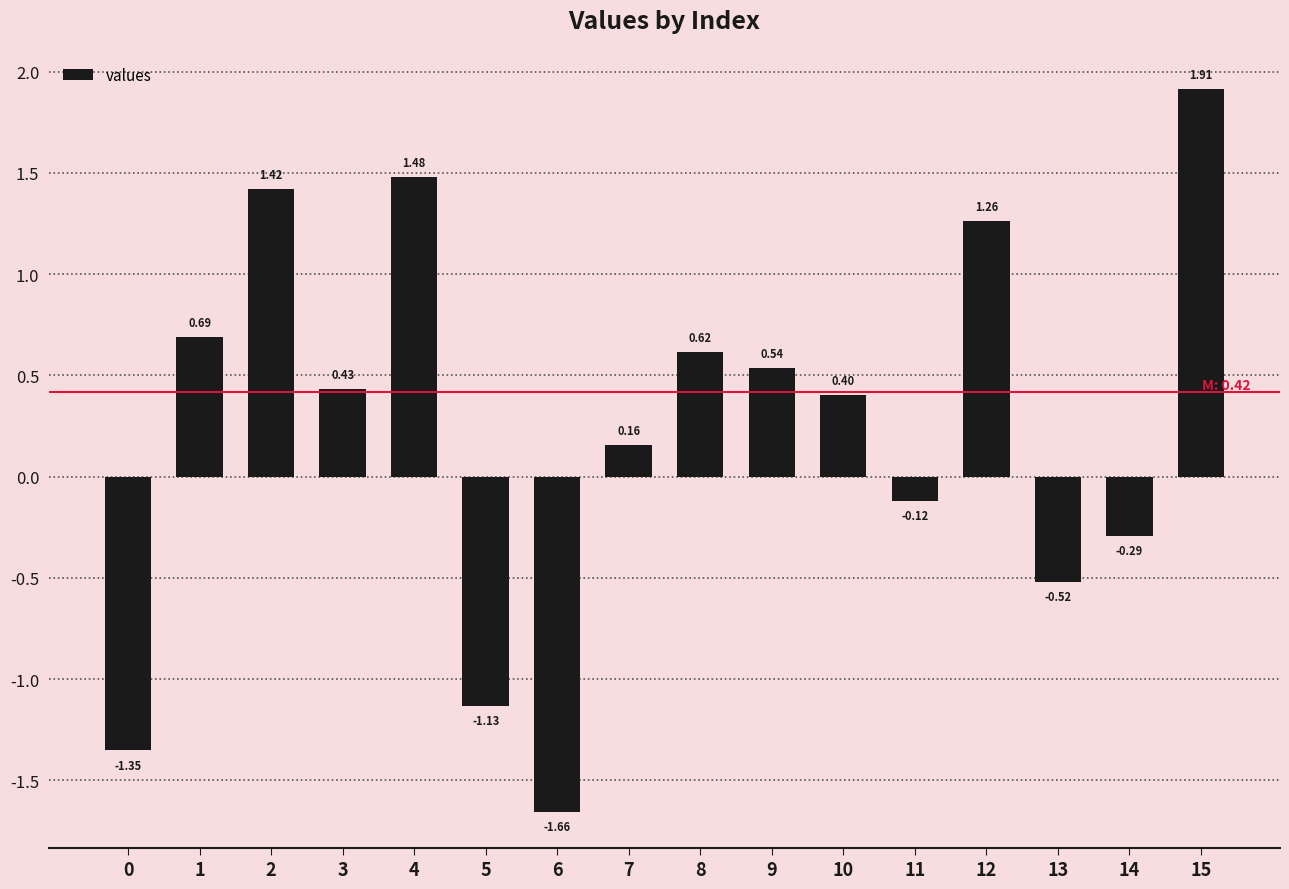

What is the sum of the values at 1 and 2?

2.1